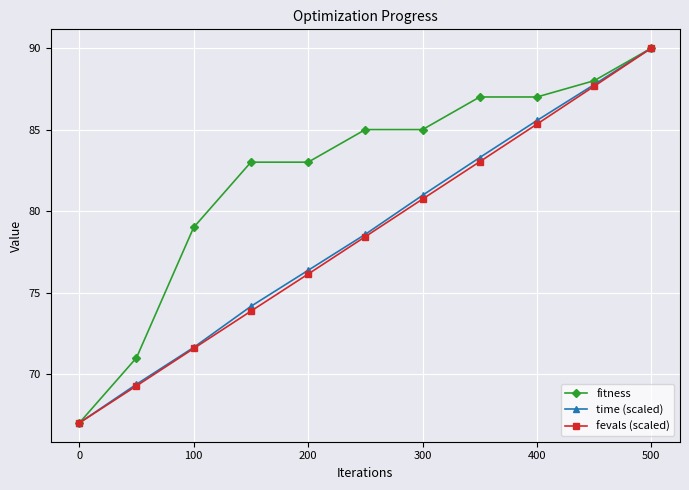

How many data points does each series have?

11